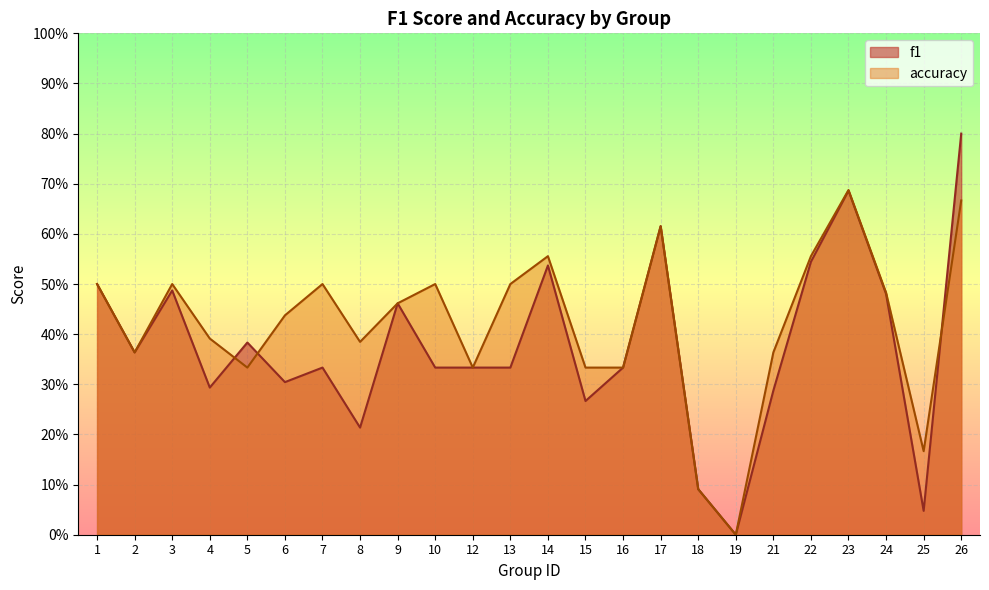

The value of f1 at 21 is 0.4. True or false?

False